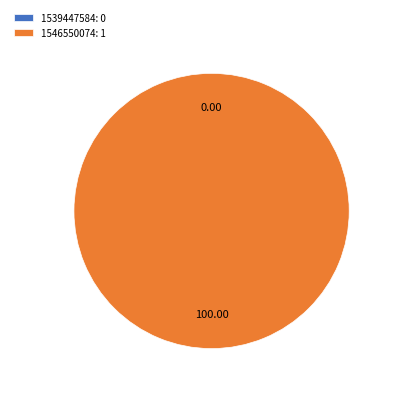

To the nearest percent, what portion does 1546550074 represent?

100%